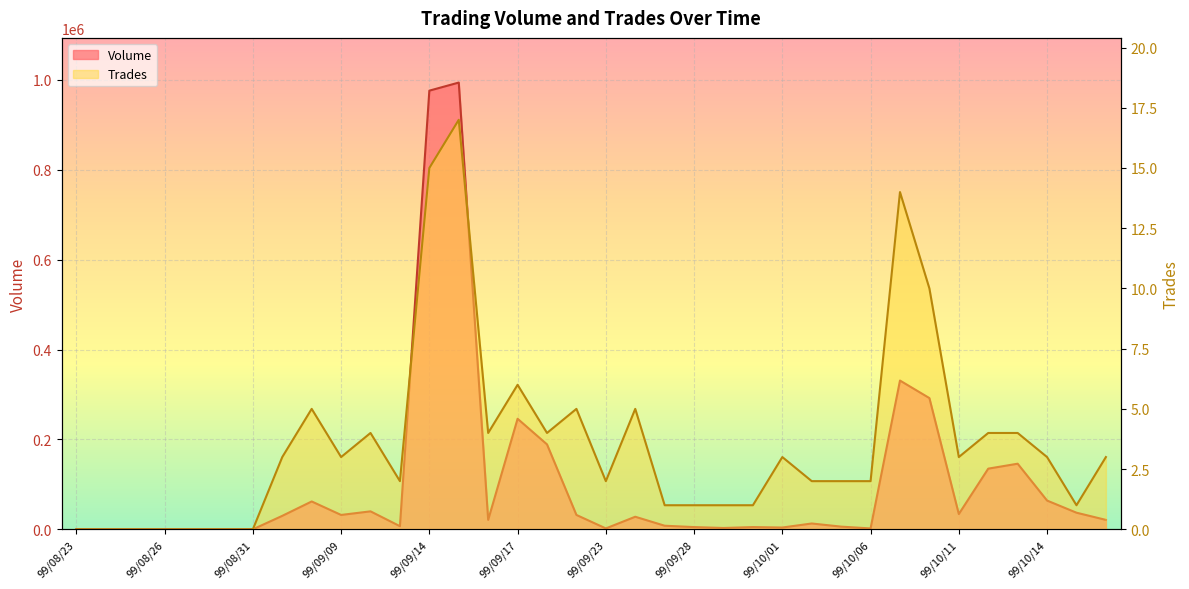

At how many categories does at least one series exceed 77562?

8